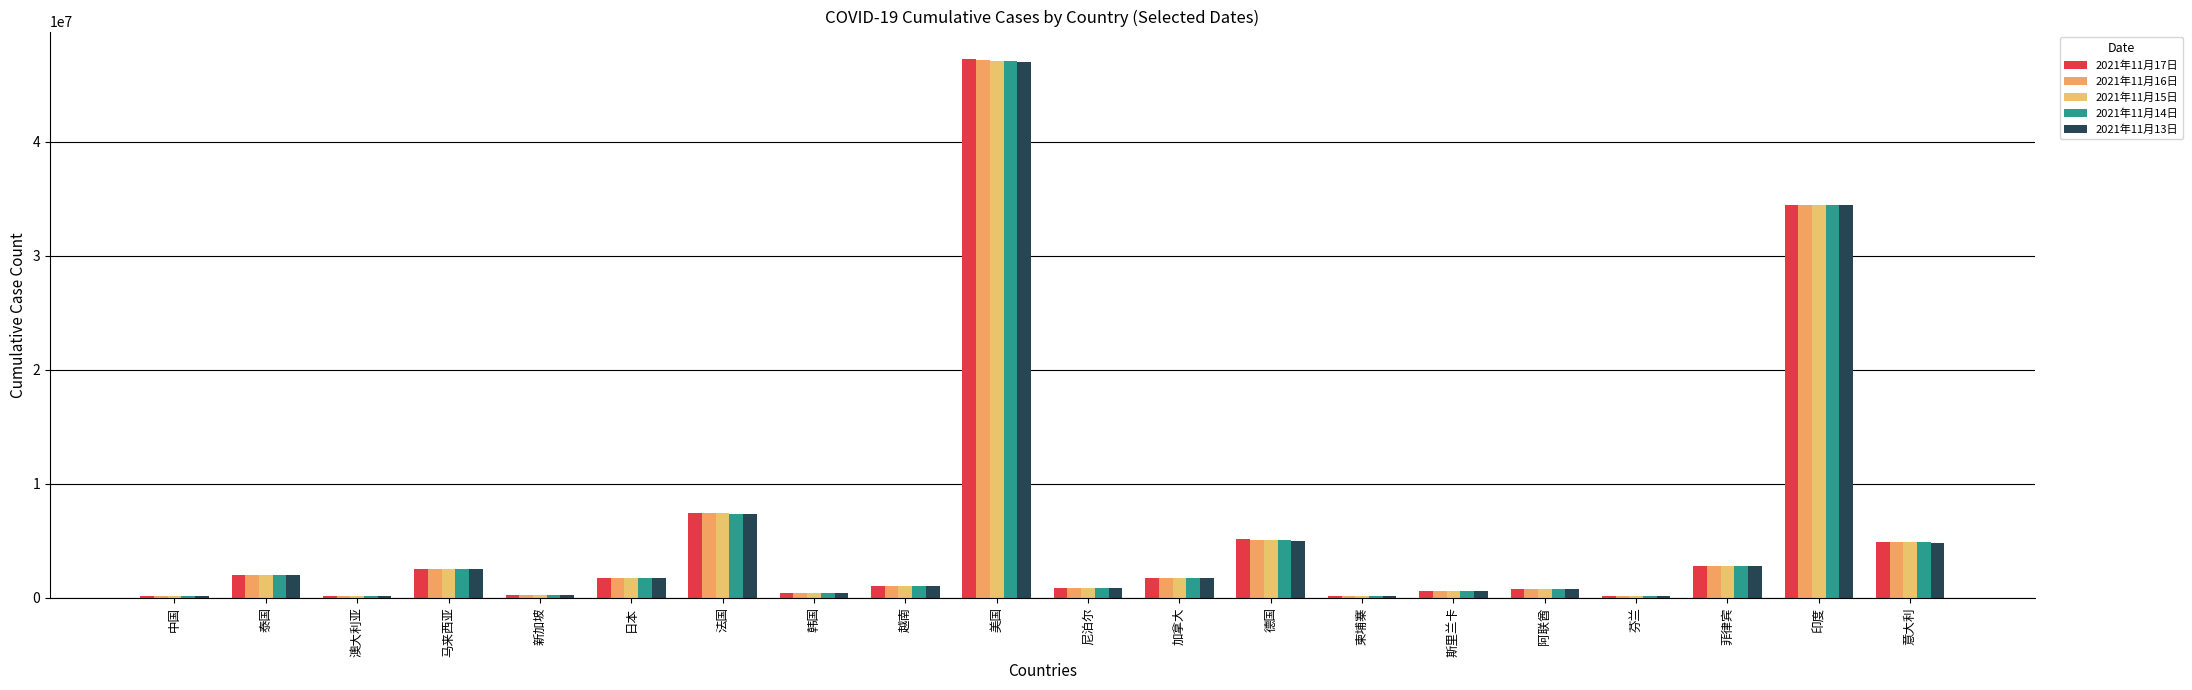

Which category has the lowest value in the 2021年11月17日 series?

柬埔寨